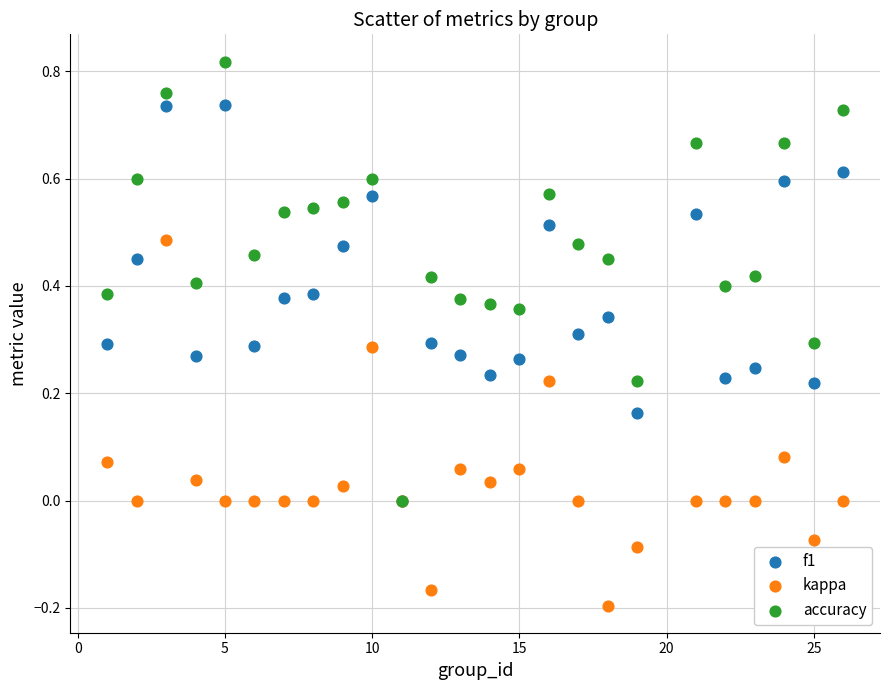

What are all the series names shown in the legend?

f1, kappa, accuracy